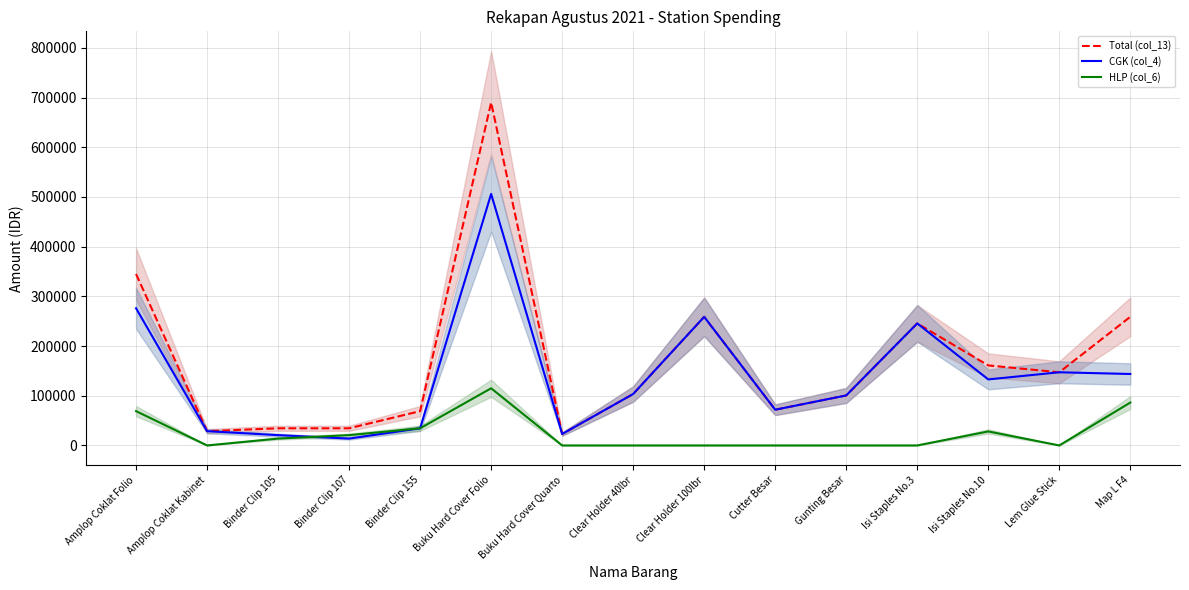

What is the difference between the highest and lowest values at Buku Hard Cover Folio?

575000